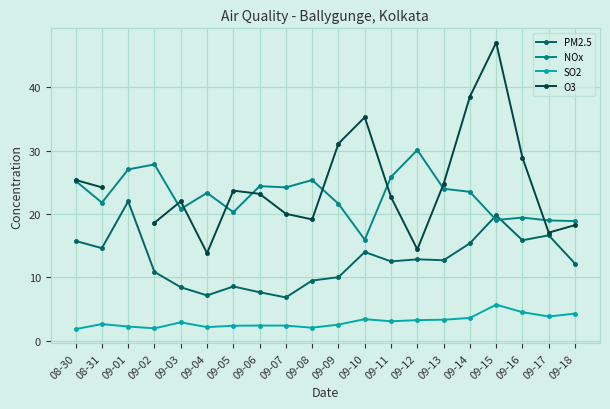

What position from the left is 09-01?

3